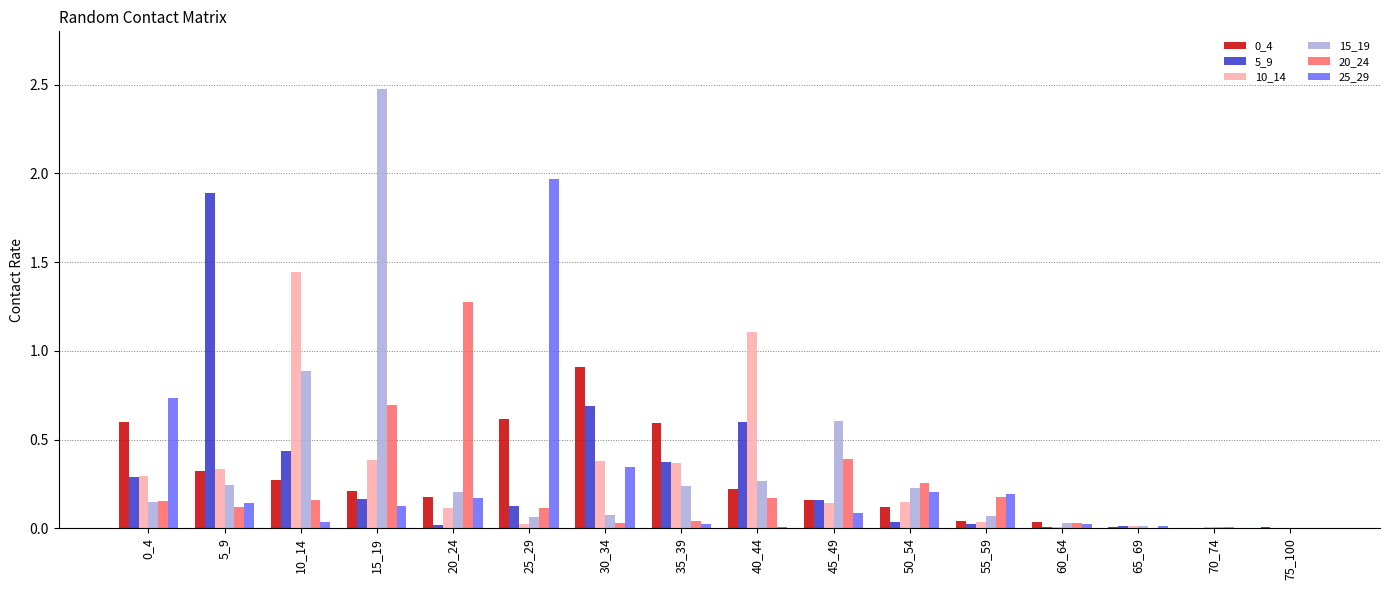

At which category does the chart reach its peak across all series?

15_19